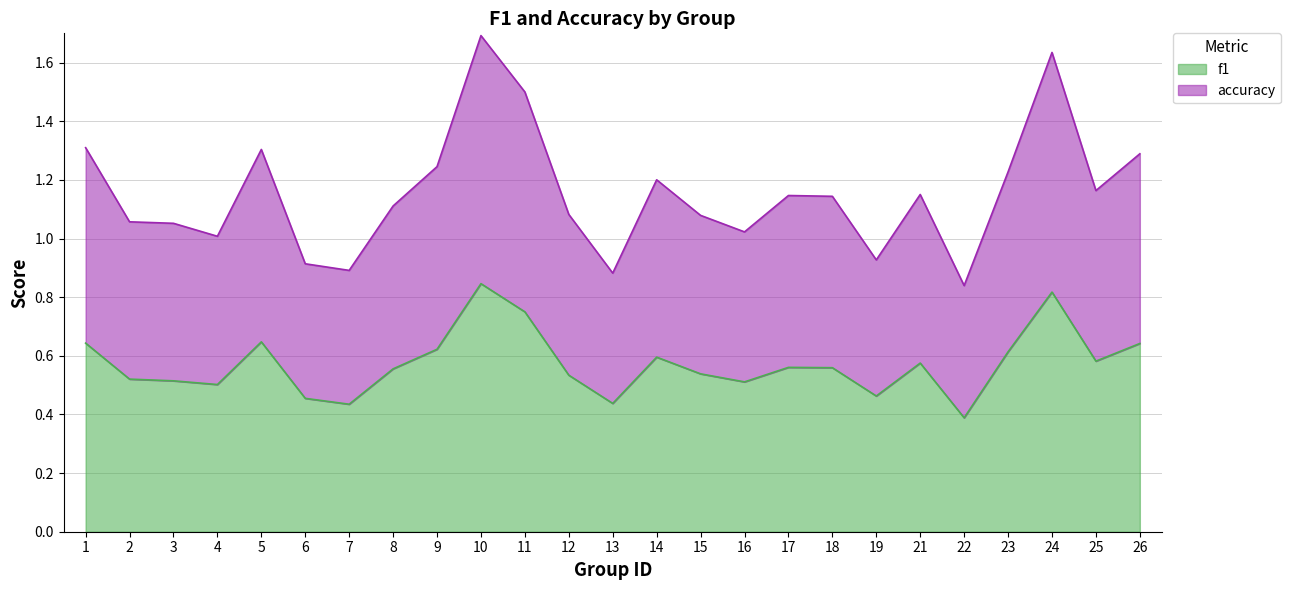

Where is accuracy nearest to the value 1?

4